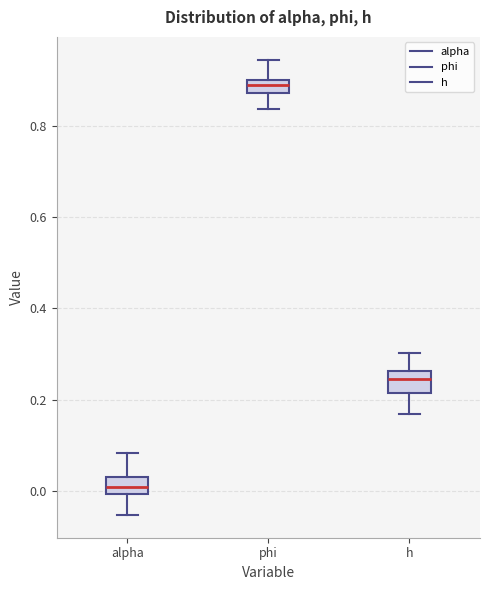

Reading left to right, read every box against the y-axis: the position of its median line, the range the box covers, and the ends of its whiskers. The values are not printed on the chart, so give them approximately, as read against the axis.

alpha: median 0.00 (inside the box), box 0.00 to 0.02, whiskers -0.06 to 0.08
phi: median 0.88 (inside the box), box 0.88 to 0.90, whiskers 0.84 to 0.94
h: median 0.24, box 0.22 to 0.26, whiskers 0.16 to 0.30